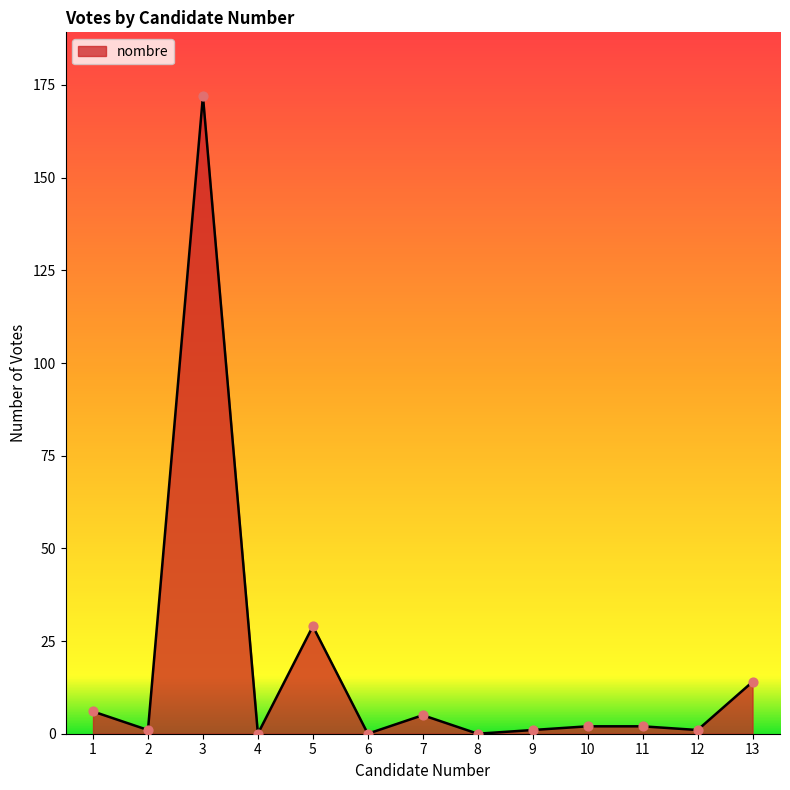

Which has a higher value, 10 or 7?

7